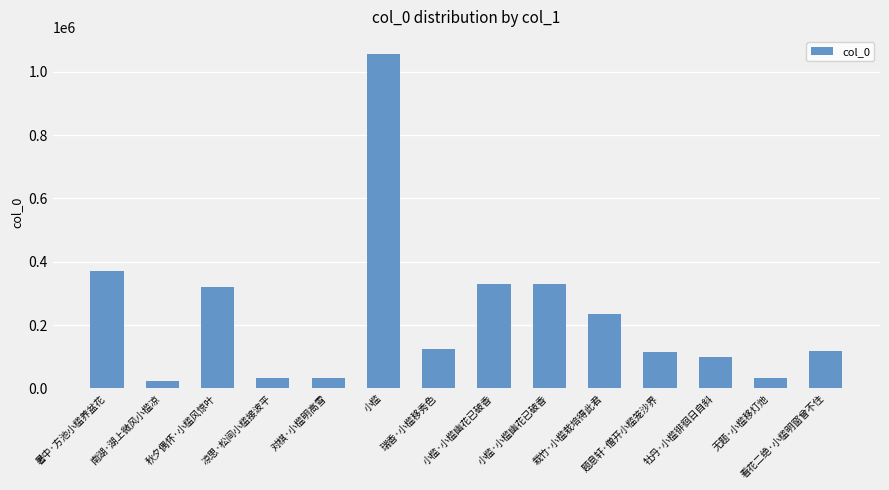

Rank the categories by value from lowest to highest.

南湖·湖上微风小槛凉, 无题·小槛移灯灺, 凉思·松间小槛接波平, 对棋·小槛明高雪, 牡丹·小槛徘徊日自斜, 题息轩·僧开小槛笼沙界, 看花二绝·小槛明窗曾不住, 瑞香·小槛移秀色, 栽竹·小槛栽培得此君, 秋夕偶怀·小槛风惊叶, 小槛·小槛幽花已破香, 小槛·小槛幽花已破香, 暑中·方池小槛养盆花, 小槛